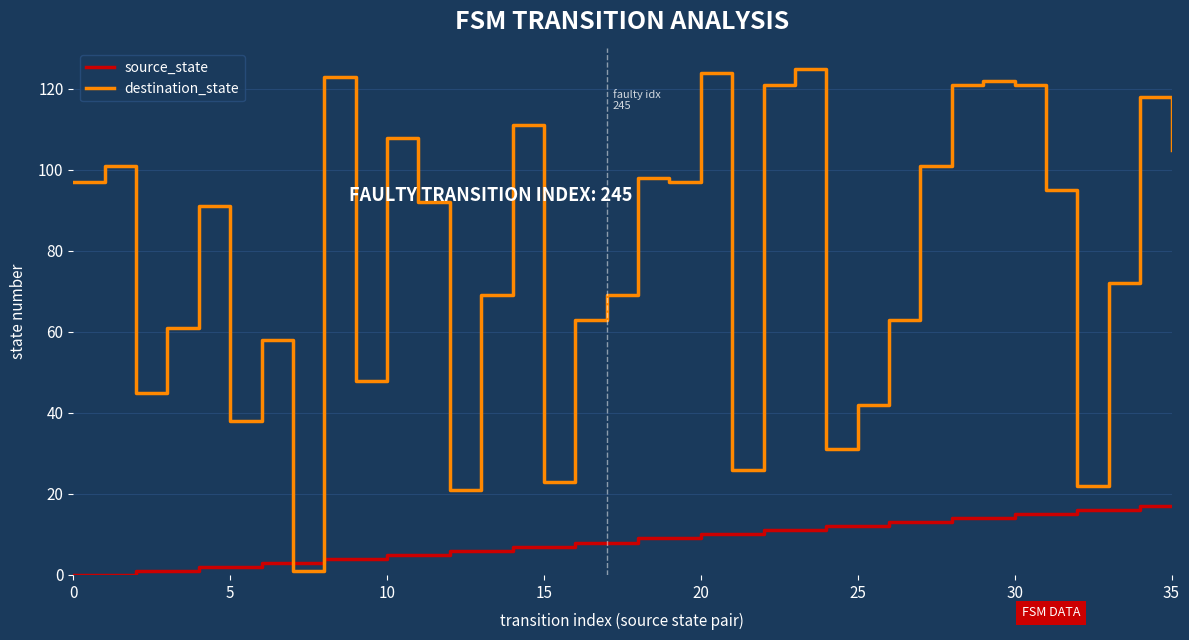

What is the difference between the maximum and second lowest values in the destination_state series?

104